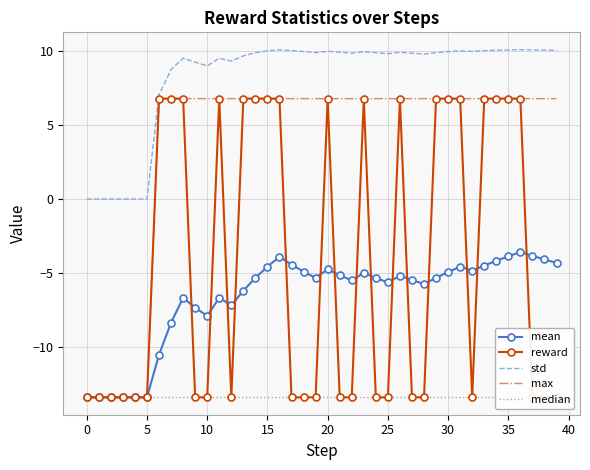

In std, how many points are lower than both neighbors (excluding endpoints)?

7